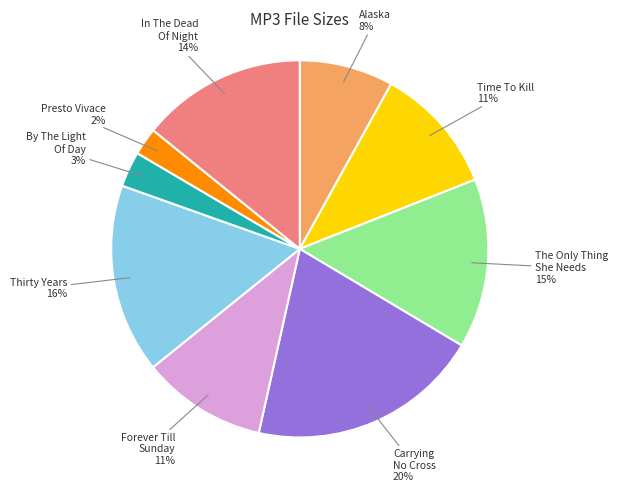

Does Time To Kill account for over 50% of the chart?

No